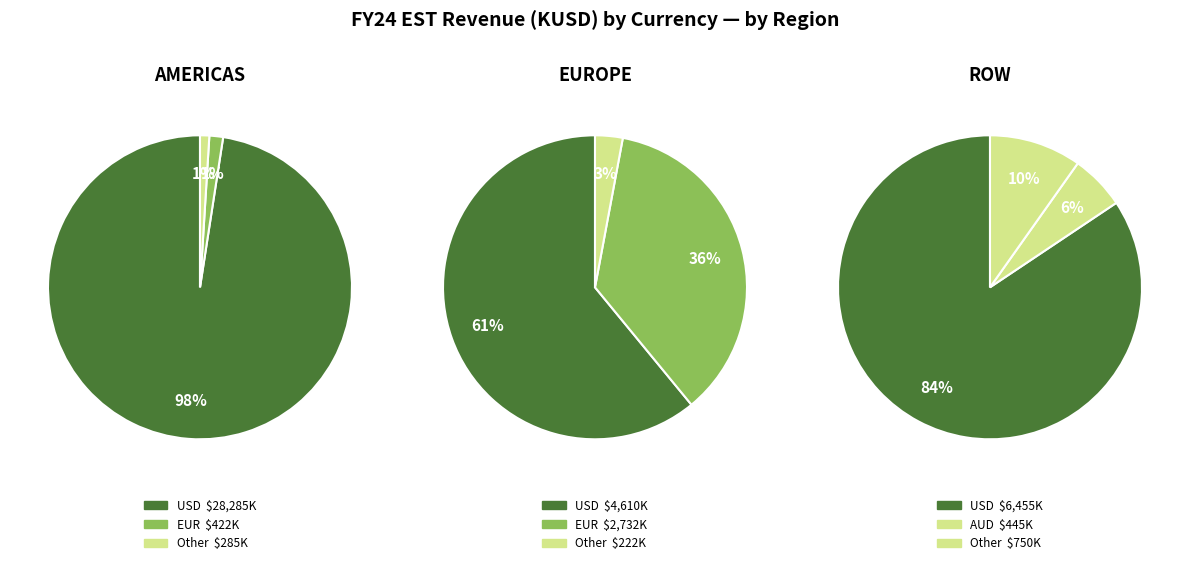

The AED slice represents 15% of the pie. True or false?

False